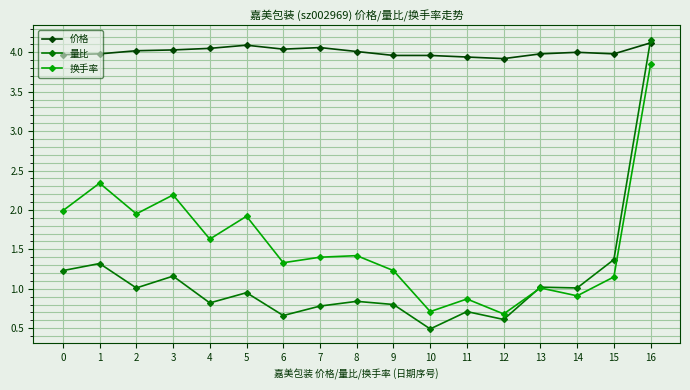

True or false: 换手率 has more than 1 points higher than both neighbors.

True